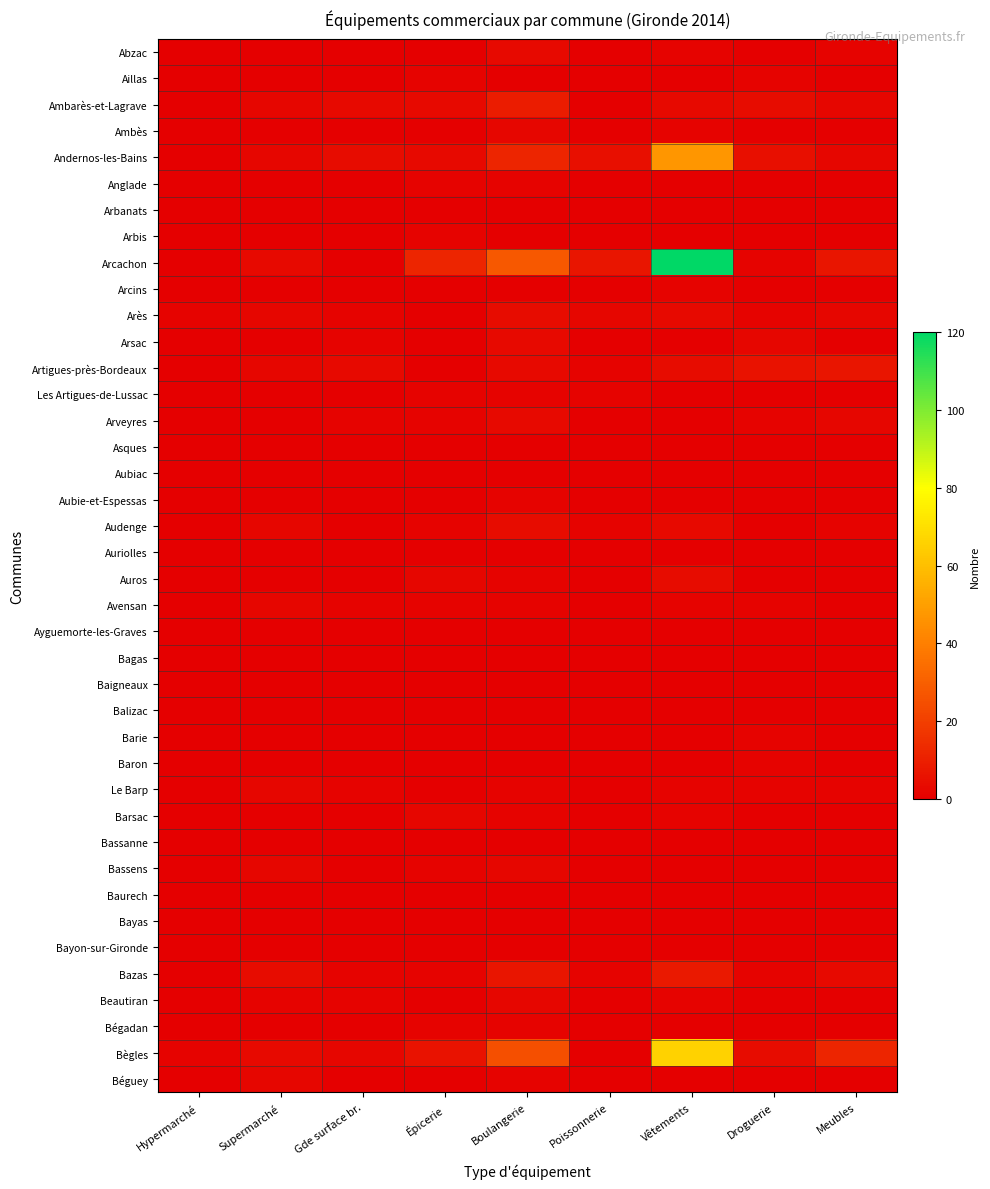

Rank the series at Meubles from highest to lowest value.

Bègles, Arcachon, Artigues-près-Bordeaux, Bazas, Ambarès-et-Lagrave, Andernos-les-Bains, Arès, Arveyres, Abzac, Audenge, Le Barp, Aillas, Ambès, Anglade, Arbanats, Arbis, Arcins, Arsac, Les Artigues-de-Lussac, Asques, Aubiac, Aubie-et-Espessas, Auriolles, Auros, Avensan, Ayguemorte-les-Graves, Bagas, Baigneaux, Balizac, Barie, Baron, Barsac, Bassanne, Bassens, Baurech, Bayas, Bayon-sur-Gironde, Beautiran, Bégadan, Béguey